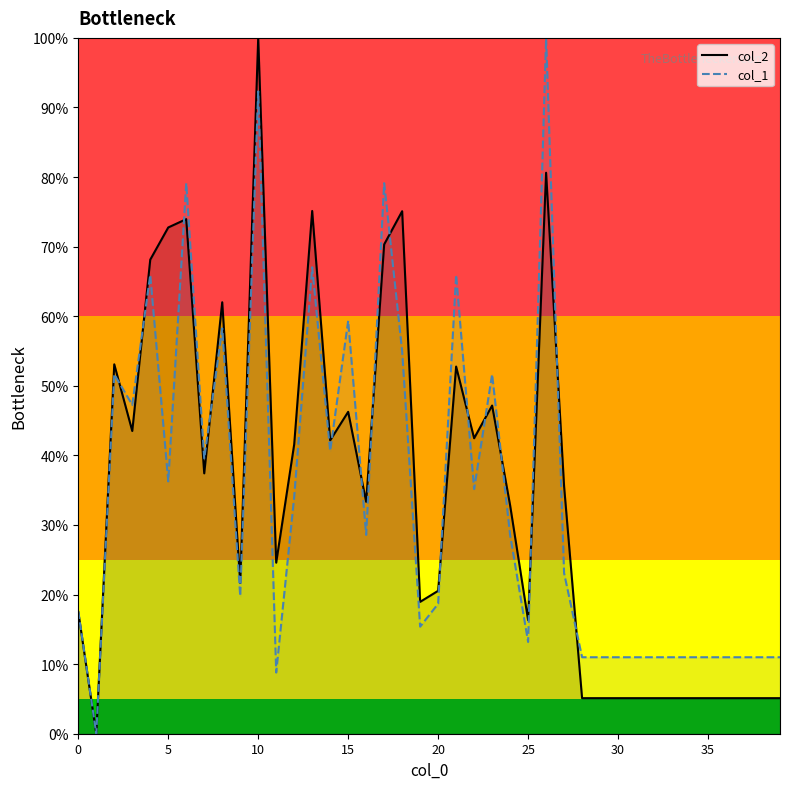

At which category is the sum across all series the highest?

10